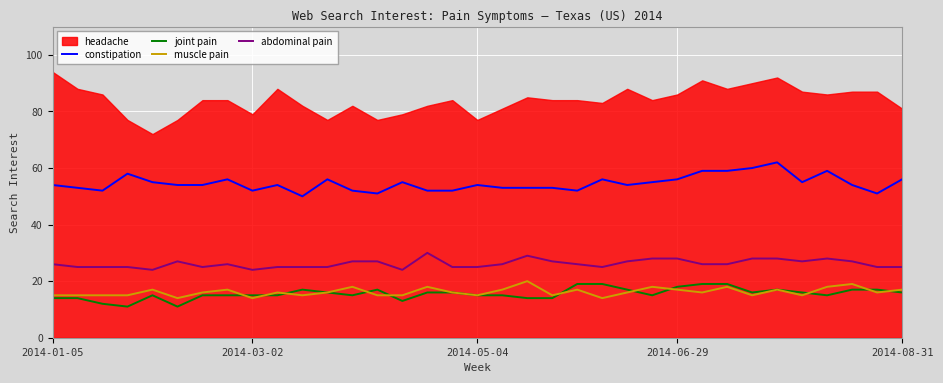

How many interior local valleys does the constipation series have?

8